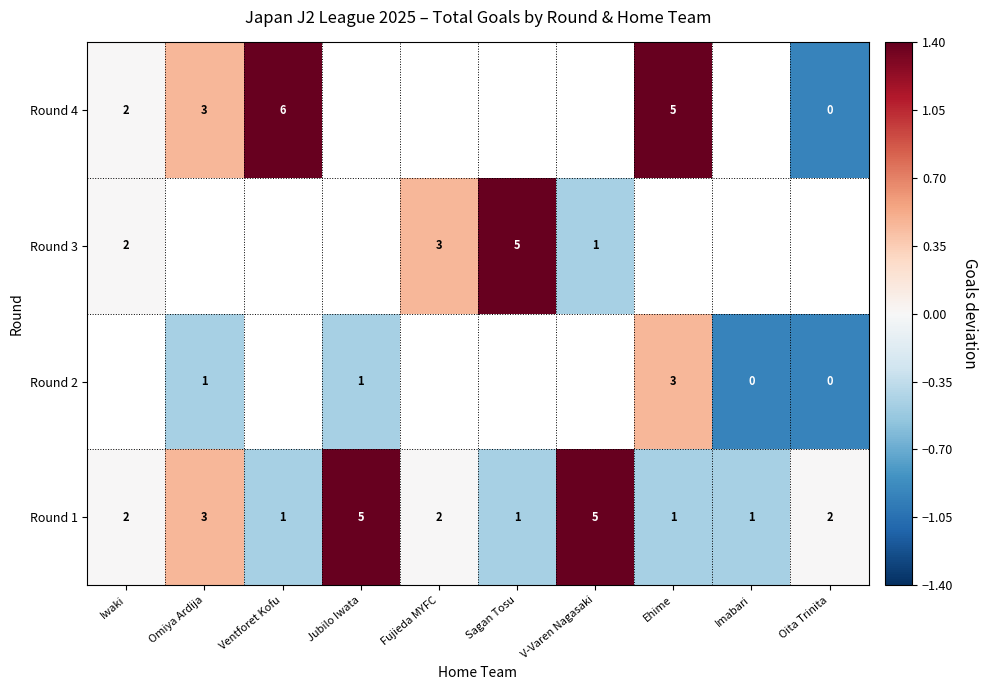

At which label does row_0 first exceed 0?

Omiya Ardija